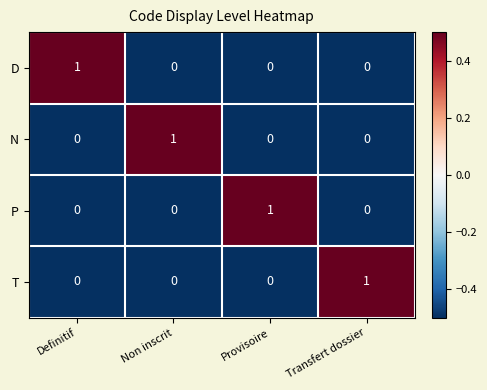

How many distinct data groups are displayed?

4